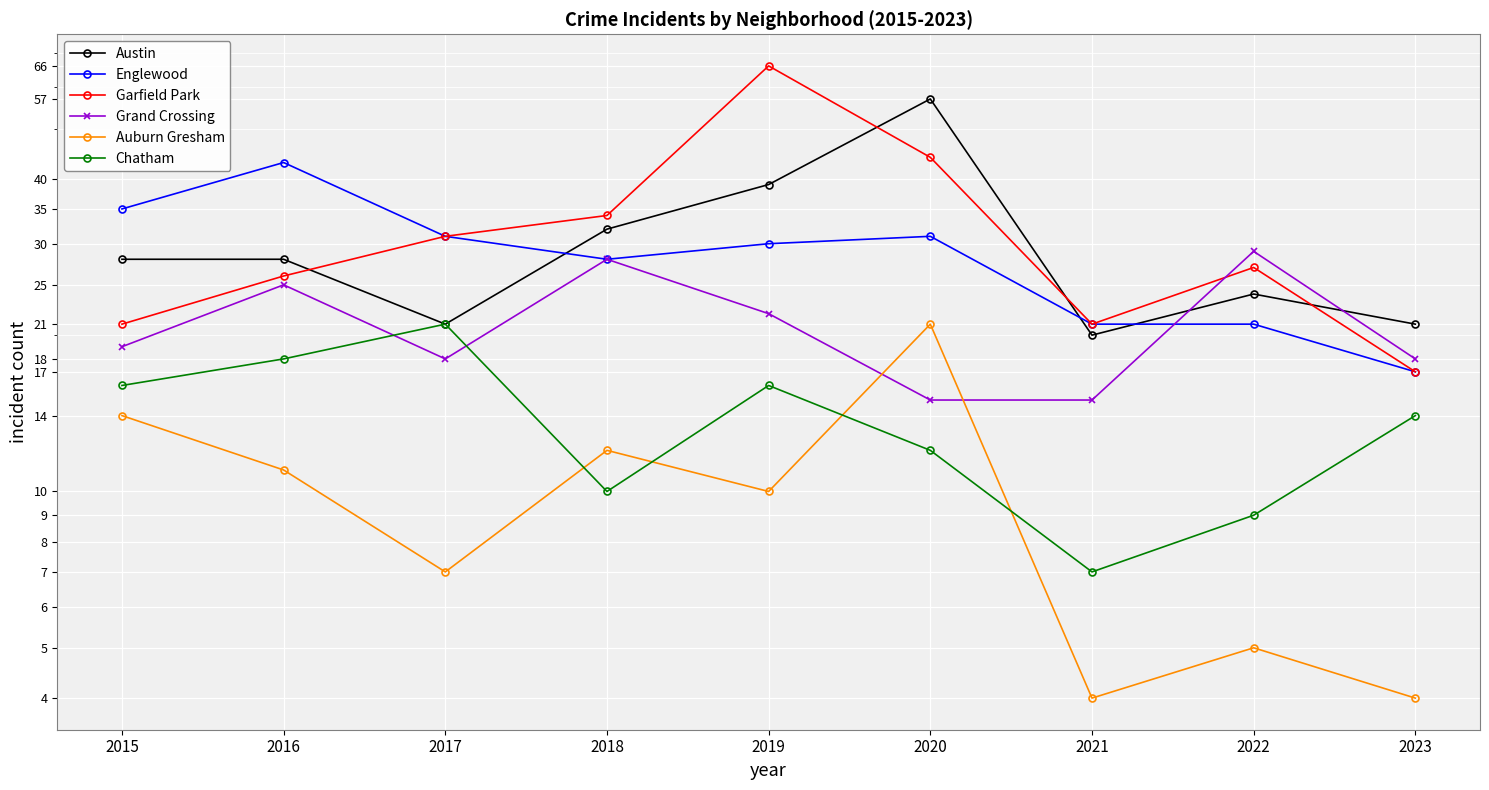

True or false: Englewood has more than 2 points higher than both neighbors.

False